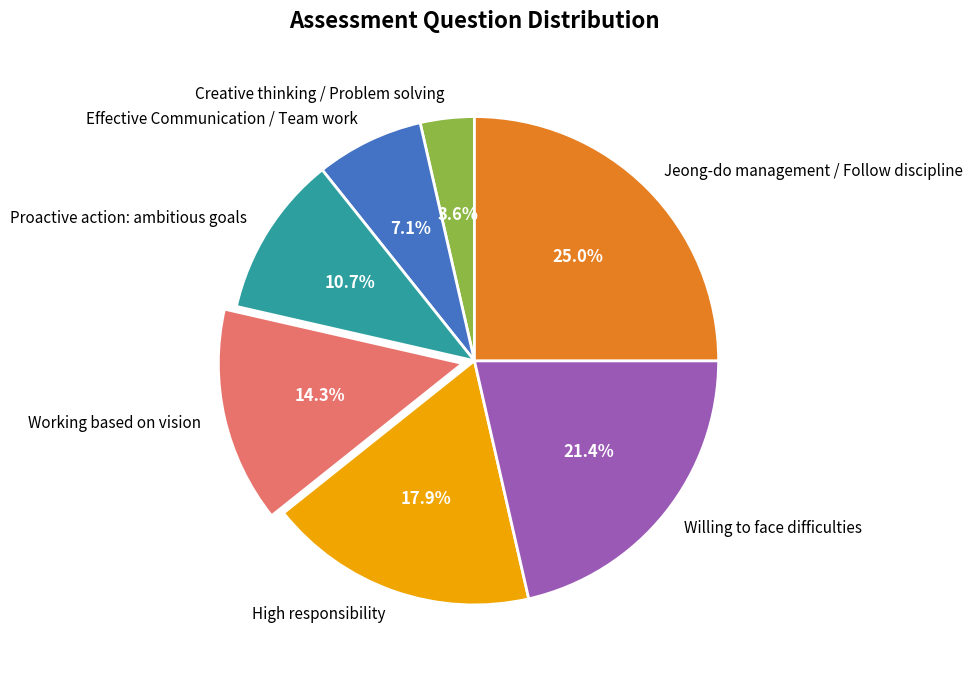

How many segments does this pie chart have?

7